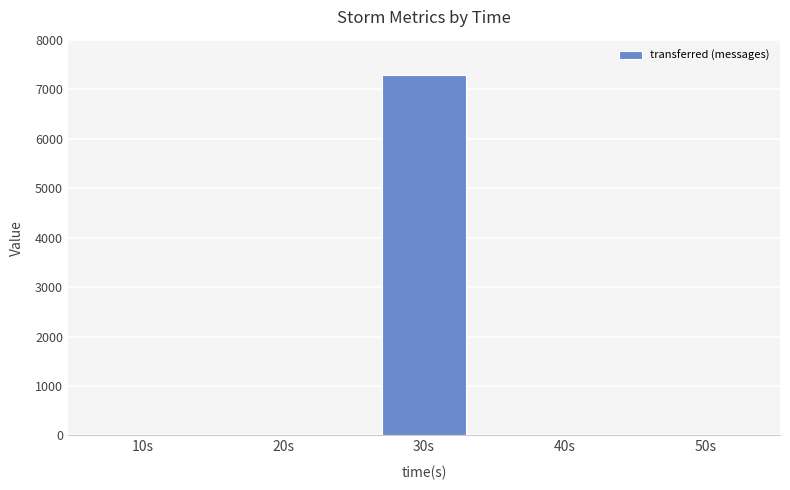

What is the sum of all values?

7280